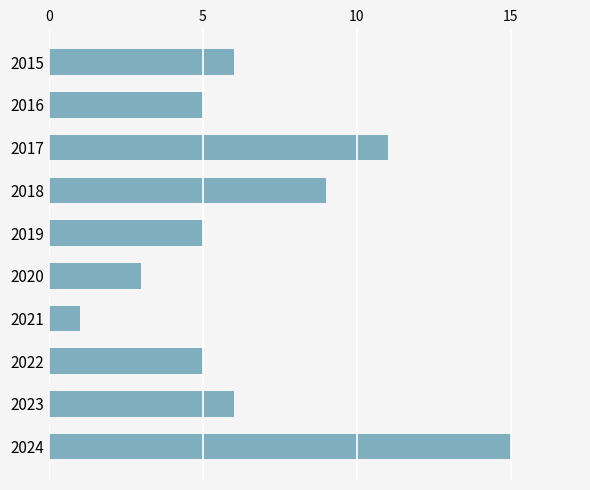

Reading top to bottom, extract all data points from this chart.

2015=6	2016=5	2017=11	2018=9	2019=5	2020=3	2021=1	2022=5	2023=6	2024=15